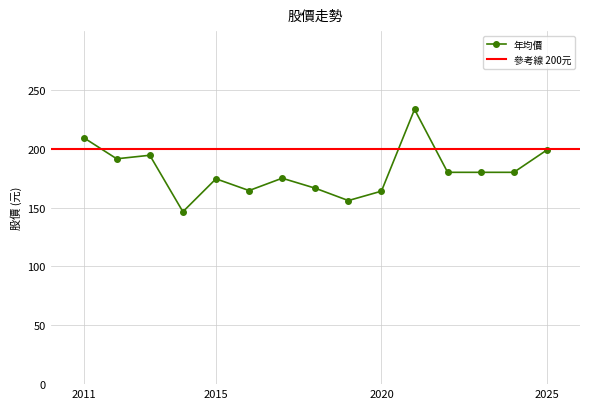

What is the lowest value of the 年均價 series?

146.5